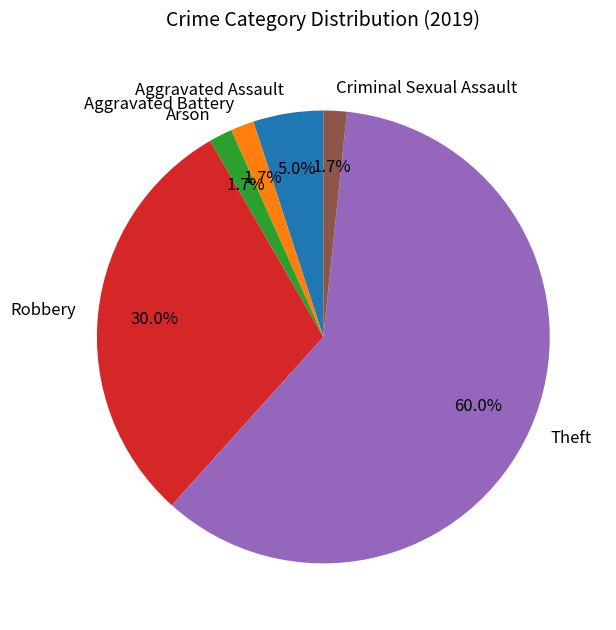

Approximately how many times larger is the value at Aggravated Battery compared to Criminal Sexual Assault?

1.0